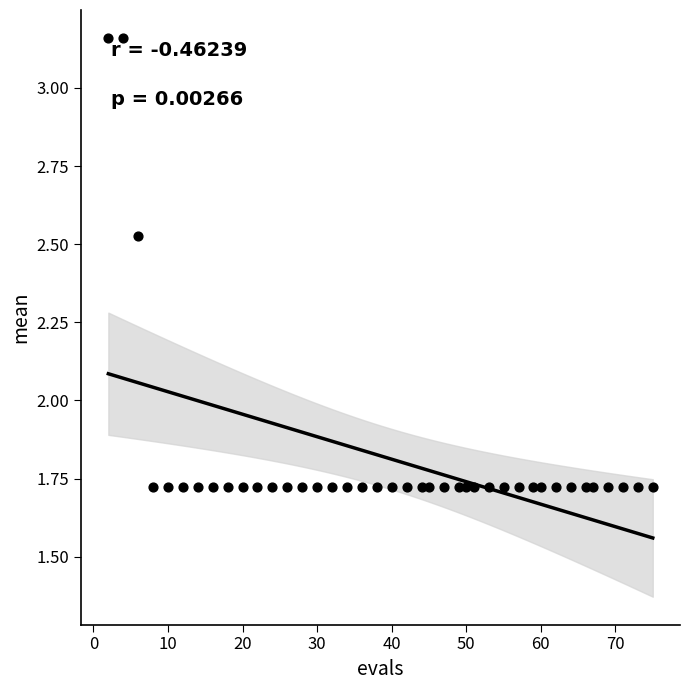

What is the range of X values (max minus min)?

73.0